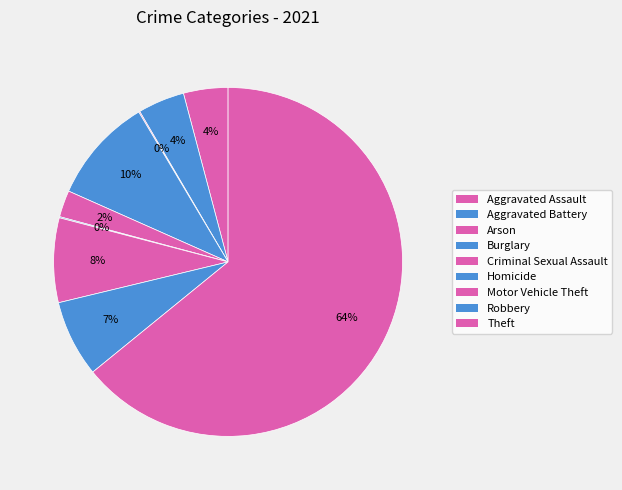

Does any single category account for the majority?

Yes